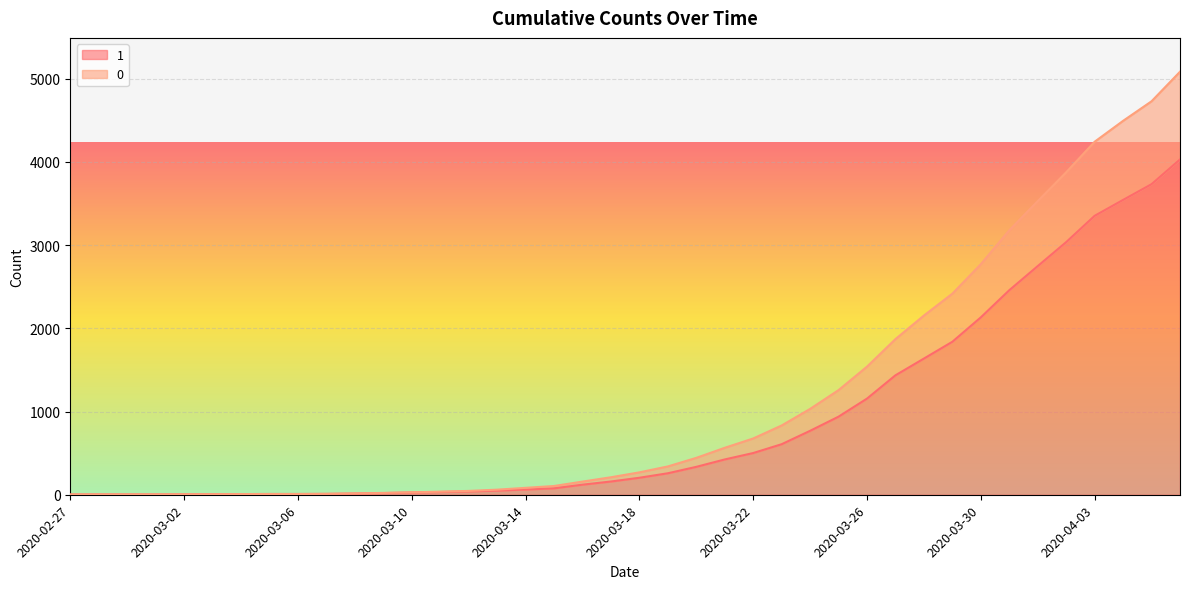

Where does the 1 series first go above 204?

2020-03-19